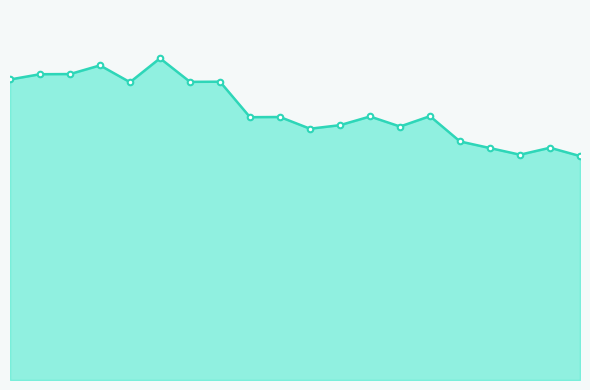

List the labels in order of value, largest first.

5, 3, 2, 1, 0, 7, 6, 4, 14, 12, 9, 8, 11, 13, 10, 15, 18, 16, 17, 19